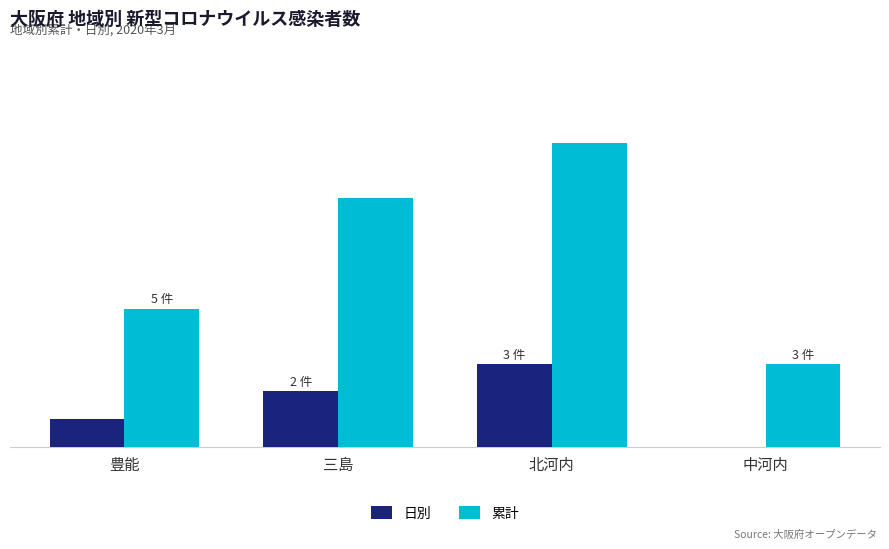

What are all the series names shown in the legend?

日別, 累計